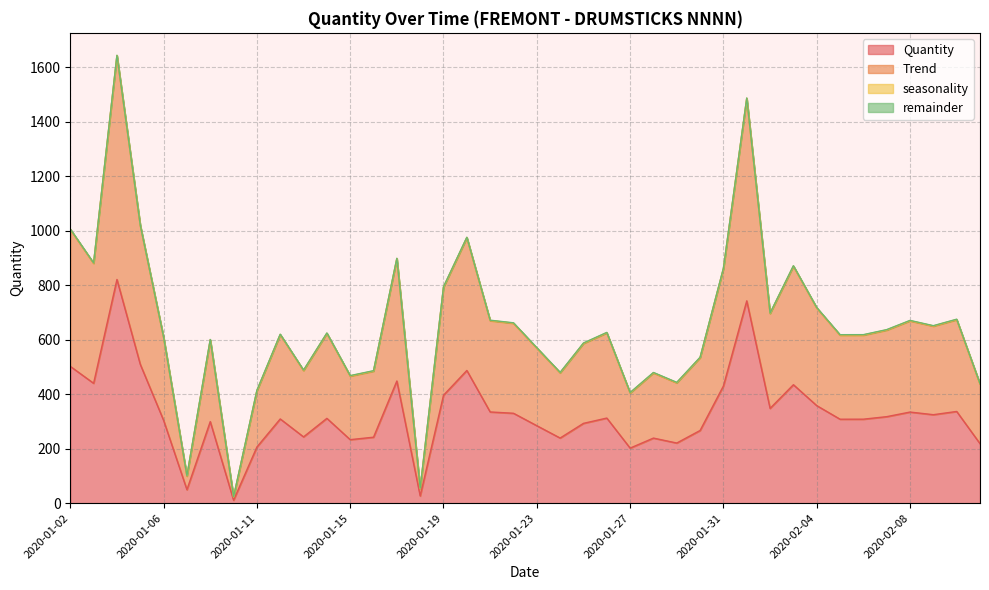

True or false: Quantity and Trend cross at least once.

False